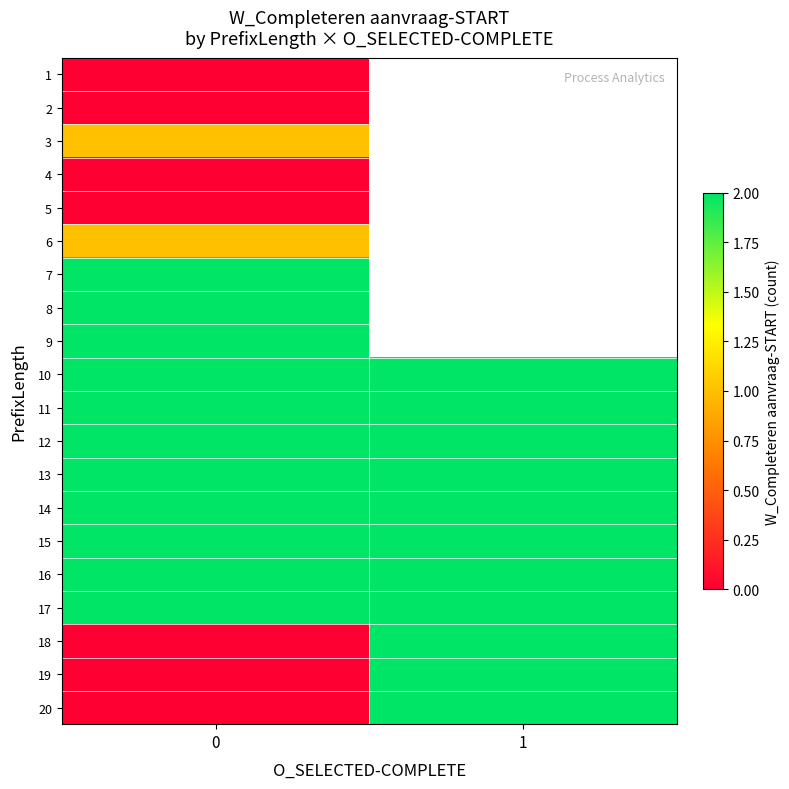

List the series in order of their peak value, highest first.

7, 8, 9, 10, 11, 12, 13, 14, 15, 16, 17, 18, 19, 20, 3, 6, 1, 2, 4, 5